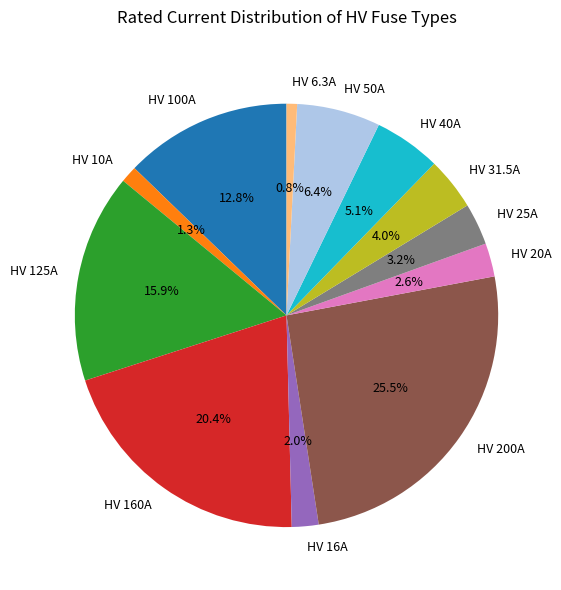

What percentage is the HV 125A slice, to the nearest percent?

16%